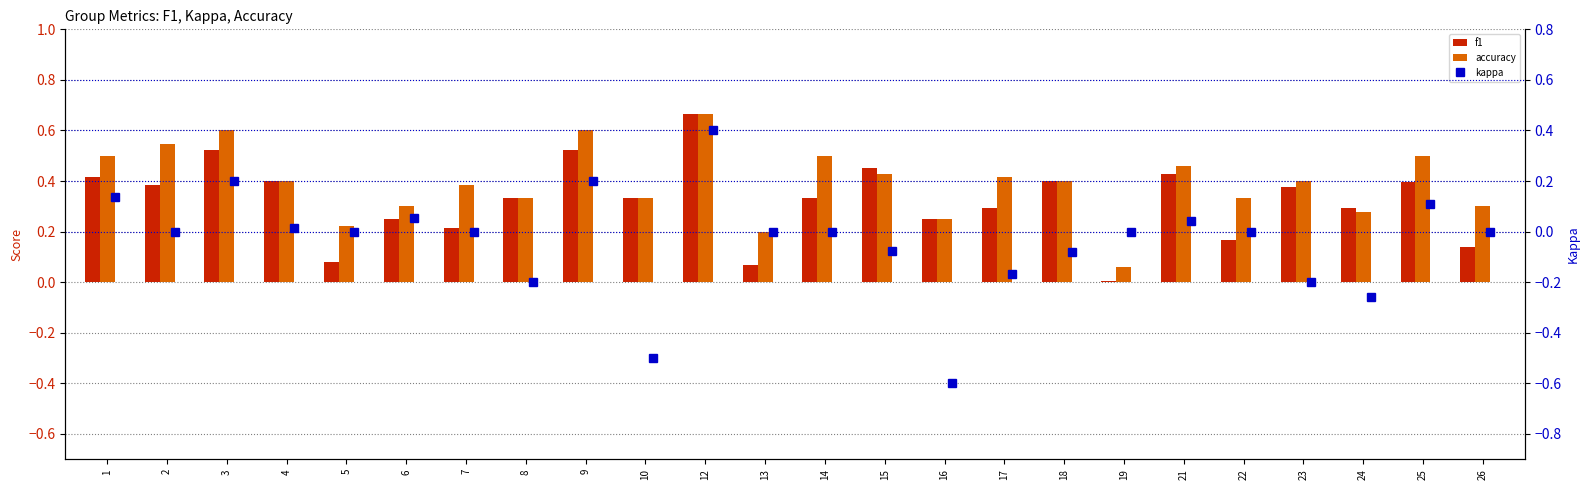

How many categories are shown in the chart?

24